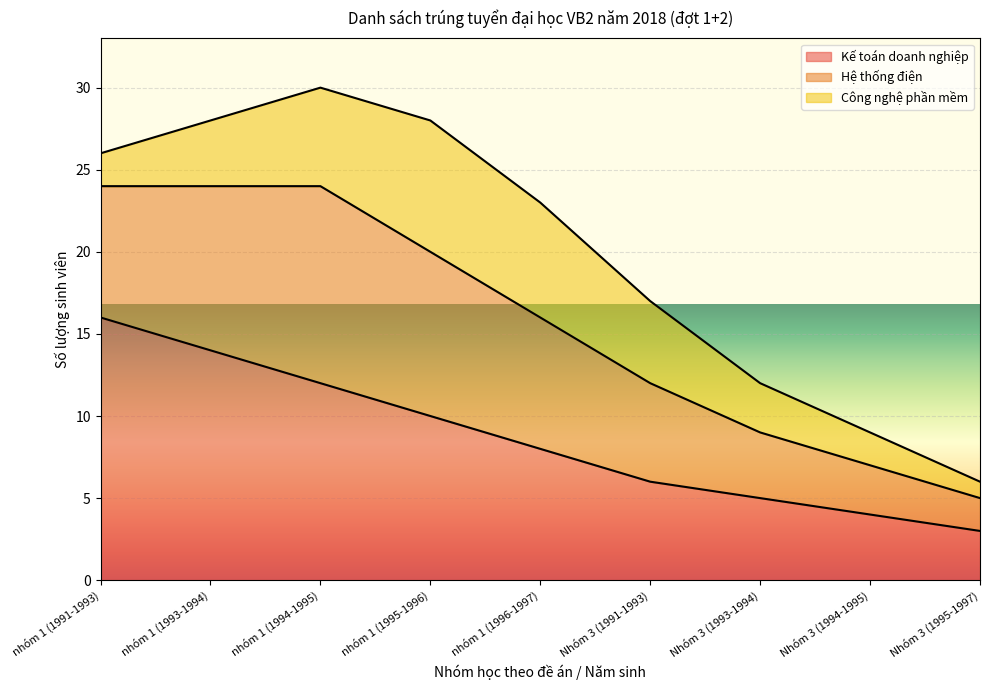

What is the lowest value of the Kế toán doanh nghiệp series?

3